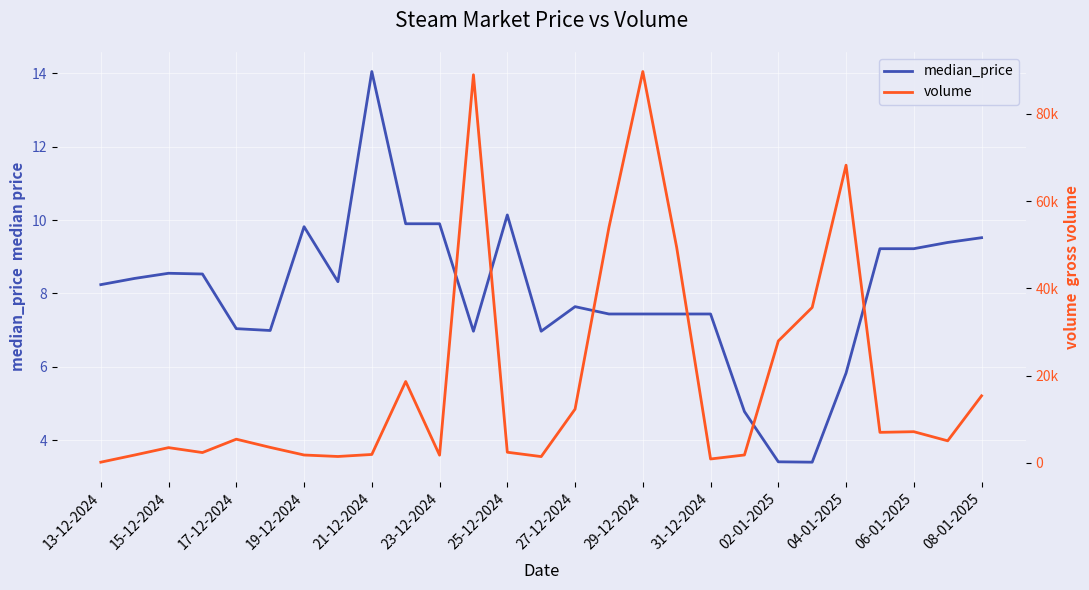

What are all the series names shown in the legend?

median_price, volume